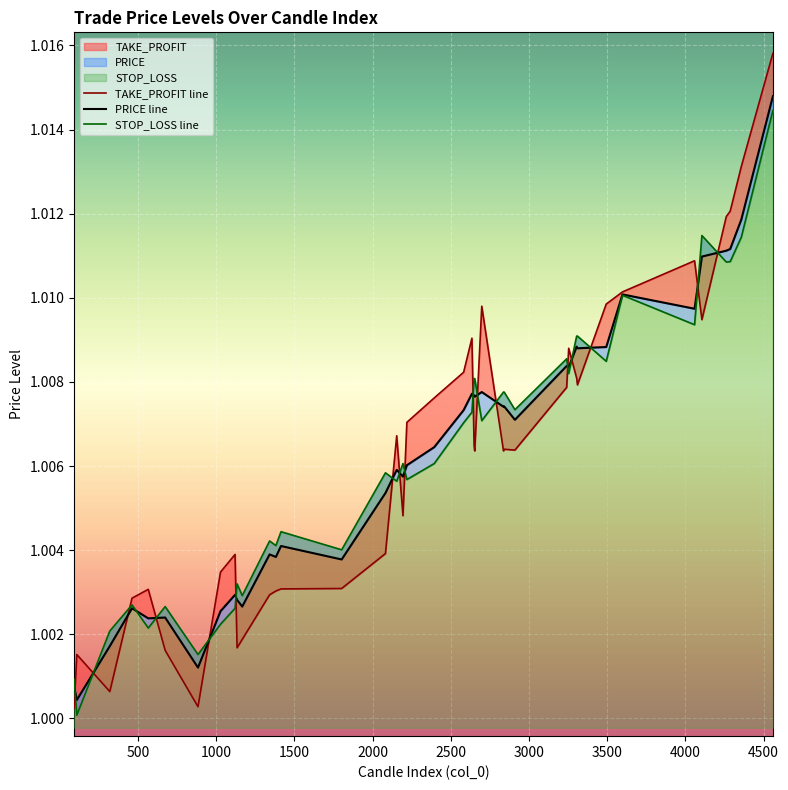

Does the chart display data point markers on the line(s)?

No